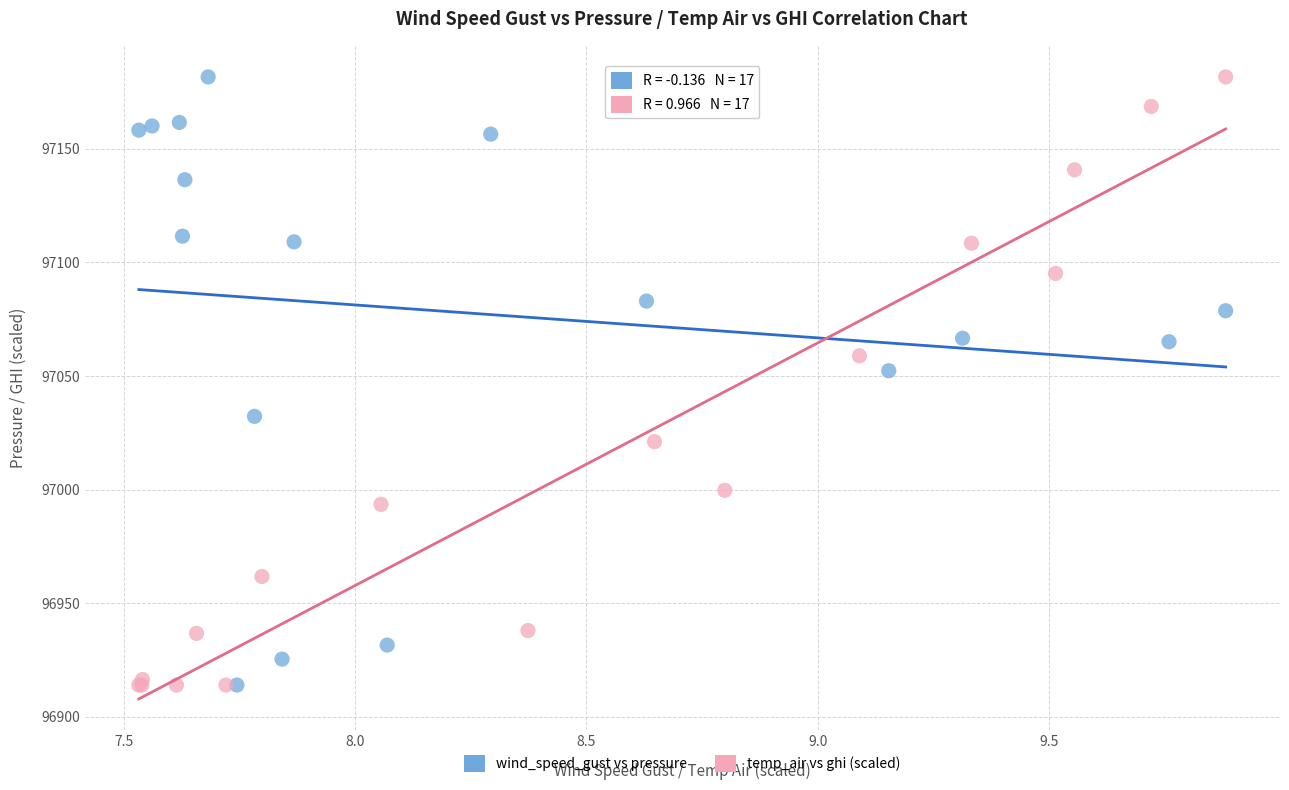

What are all the series names shown in the legend?

wind_speed_gust vs pressure, temp_air vs ghi (scaled)